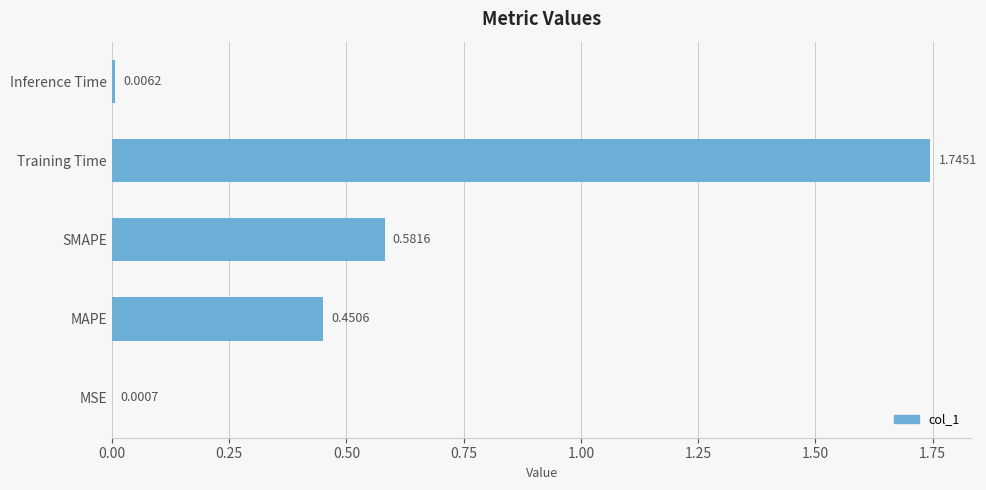

At which label is the value closest to 0?

MSE